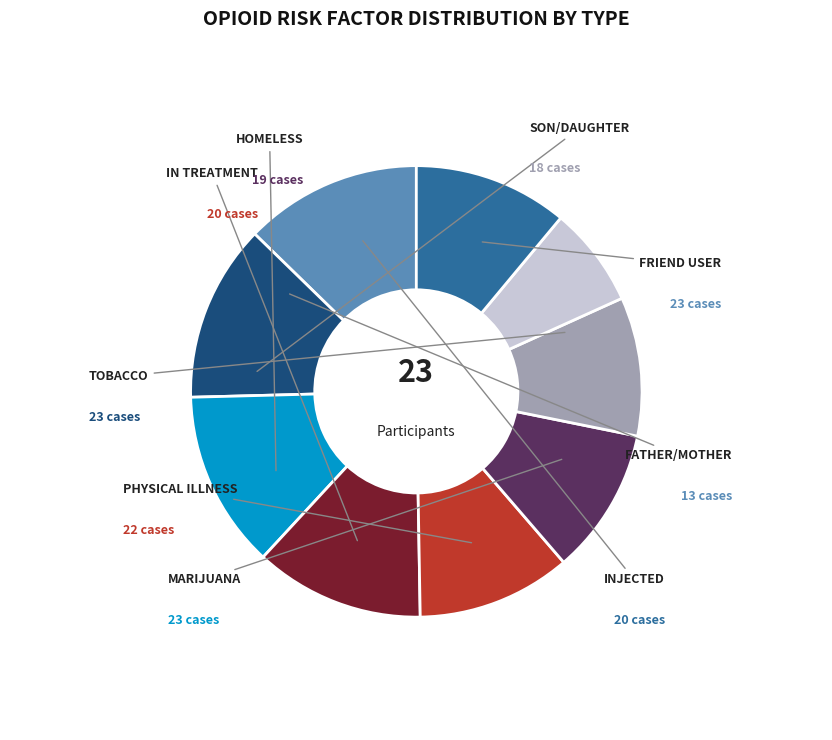

Is there a majority slice in this chart?

No